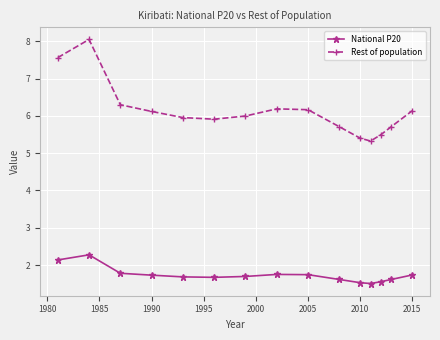

What is the average value of the Rest of population series?

6.1